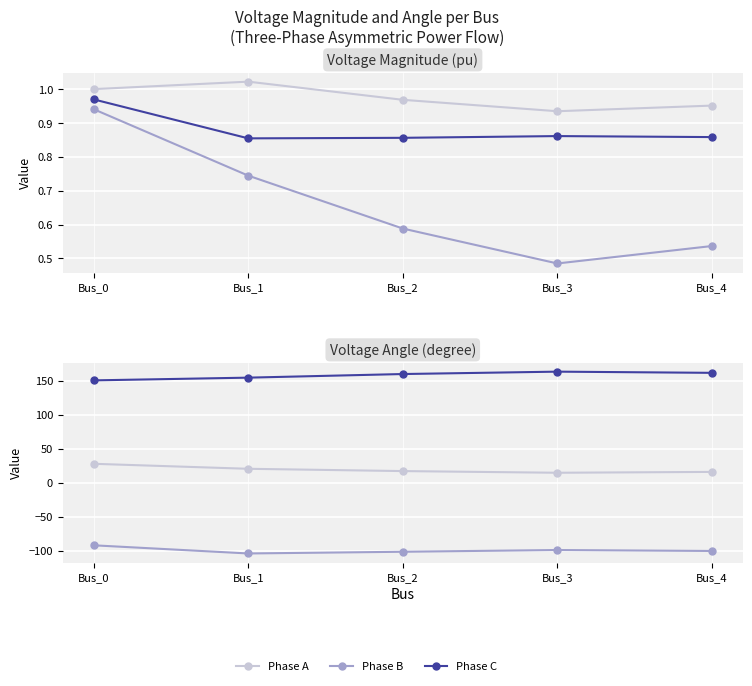

Which category has the lowest value in the pf_vm_c_pu series?

Bus_1